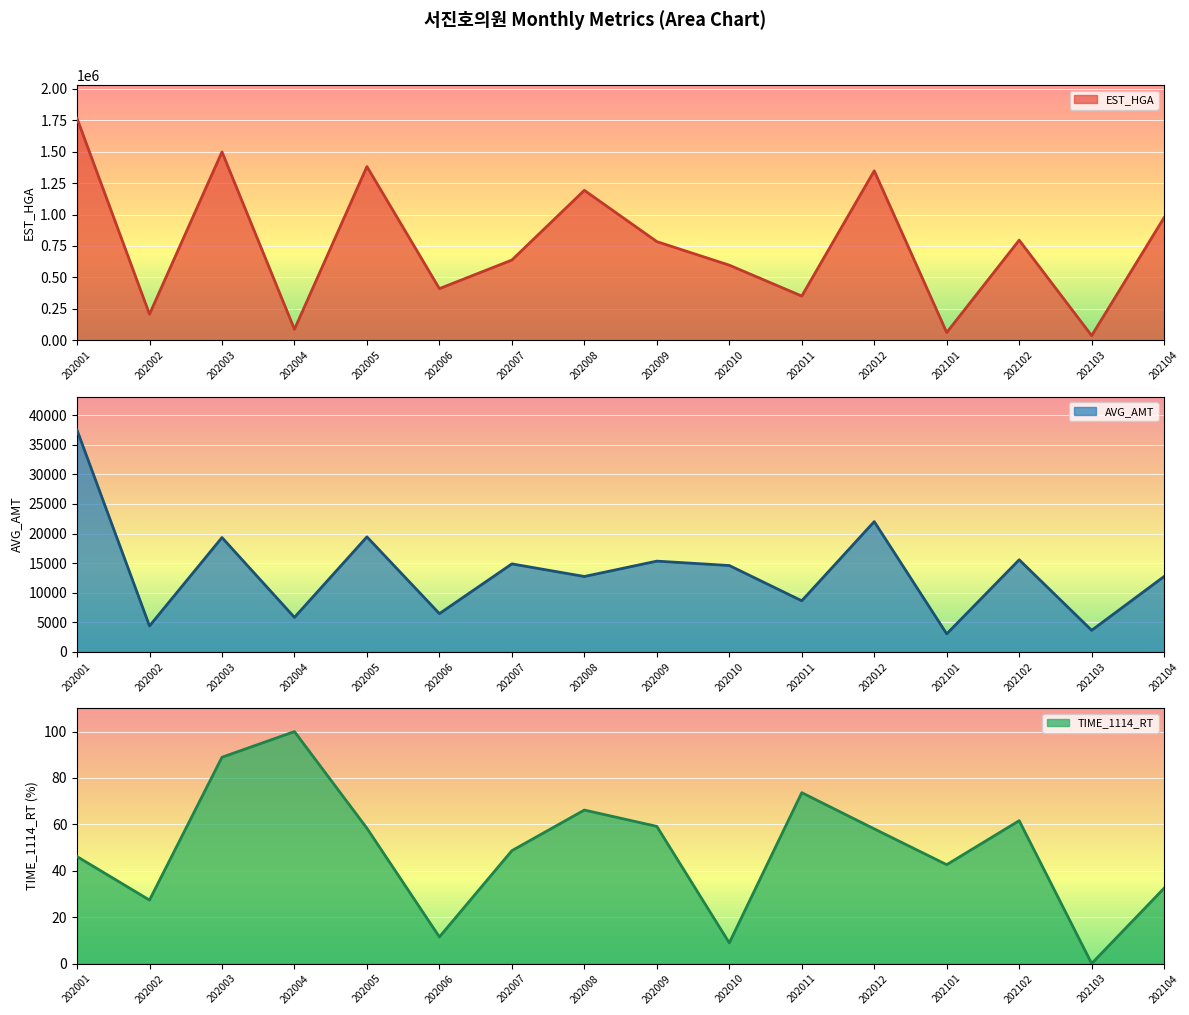

What is the difference between the AVG_AMT values at 202002 and 202003?

14941